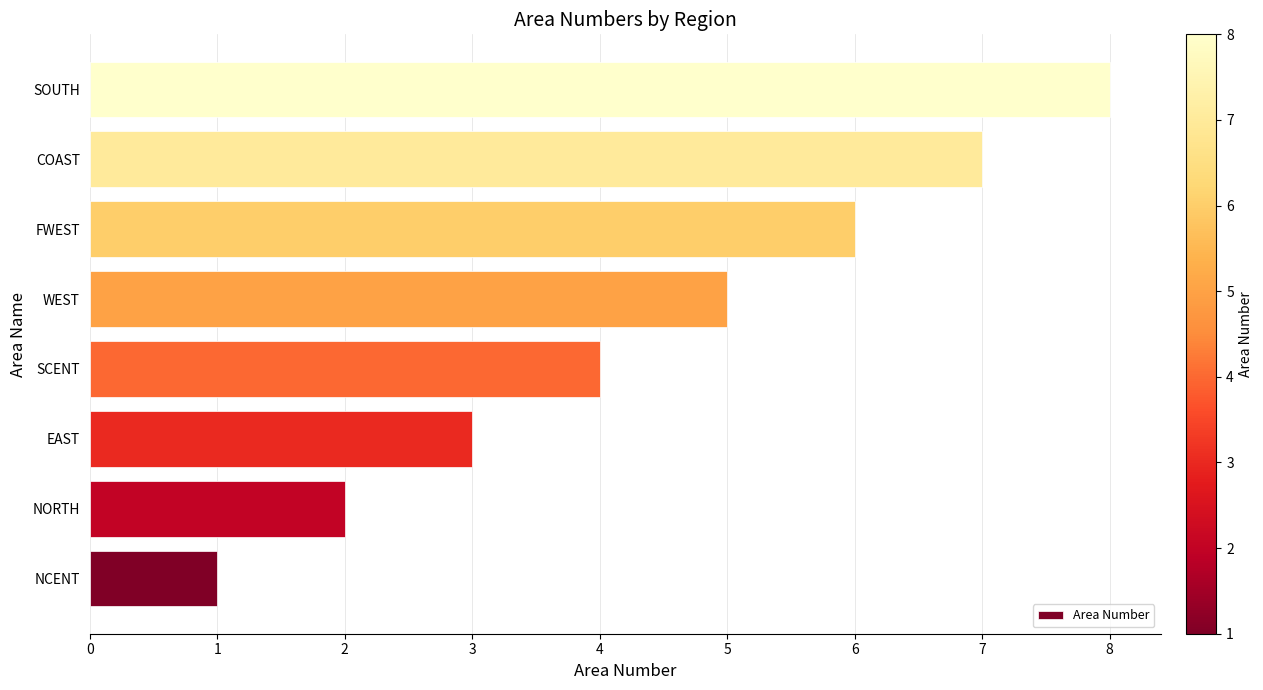

At which category does the chart reach its minimum across all series?

NCENT